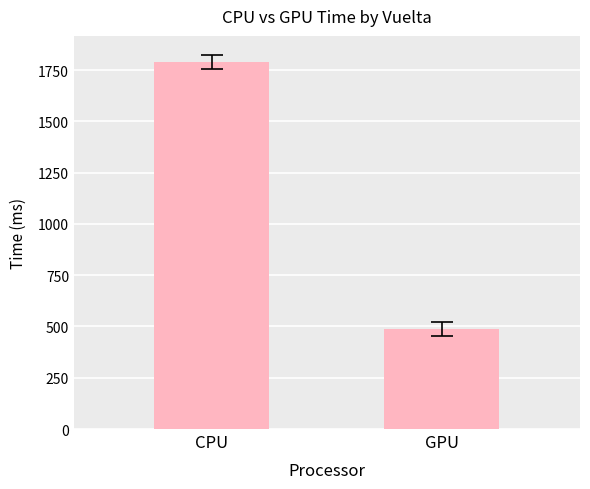

The value at GPU is 488.6. True or false?

True